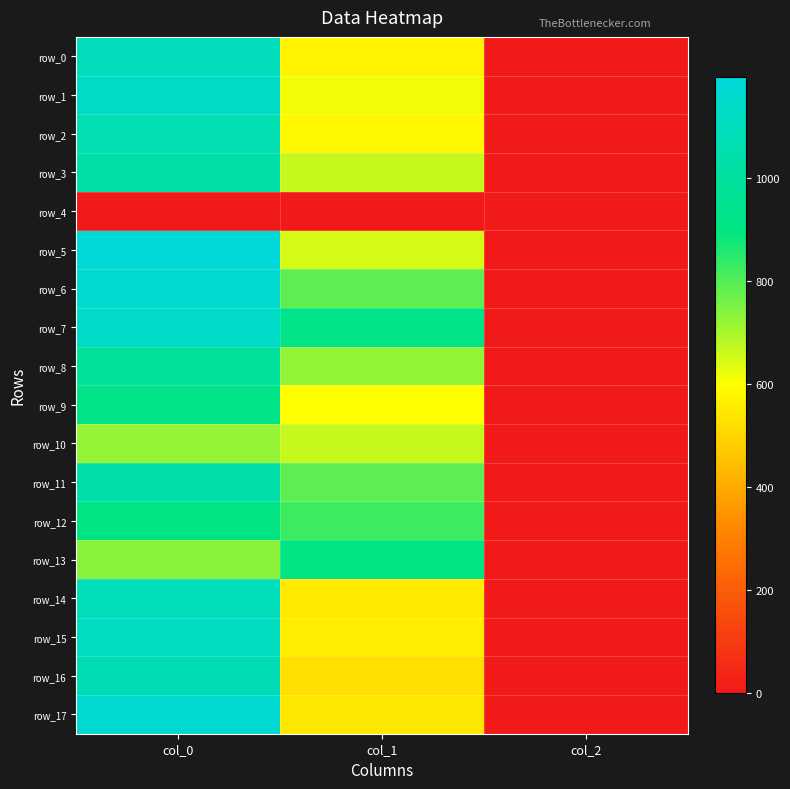

True or false: row_3 has a value of 618.8 at col_0.

False